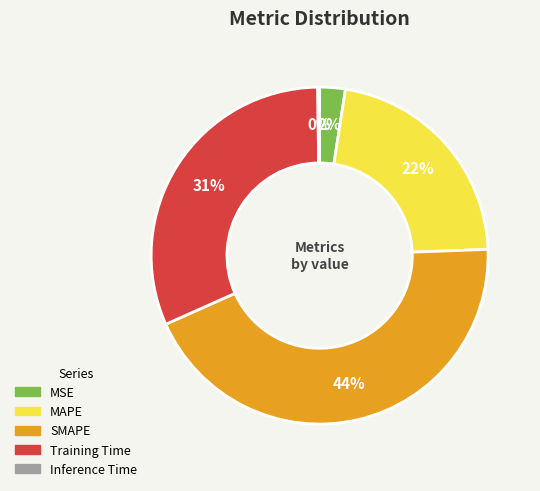

What is the ratio of the value at Training Time to the value at SMAPE?

0.7